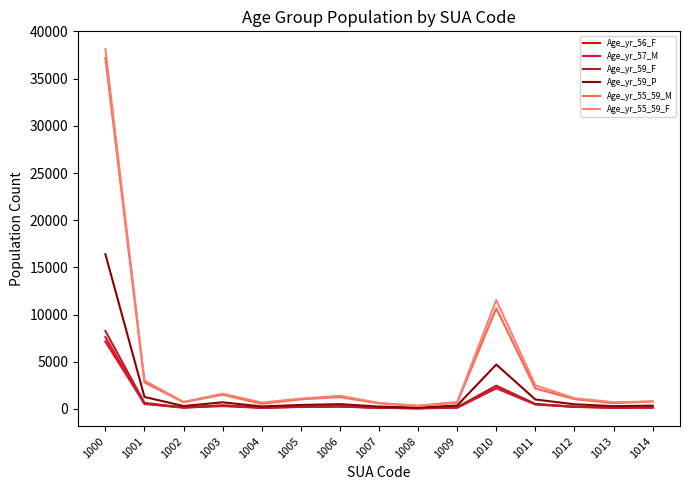

What is the total value across all series at 1014?

2381